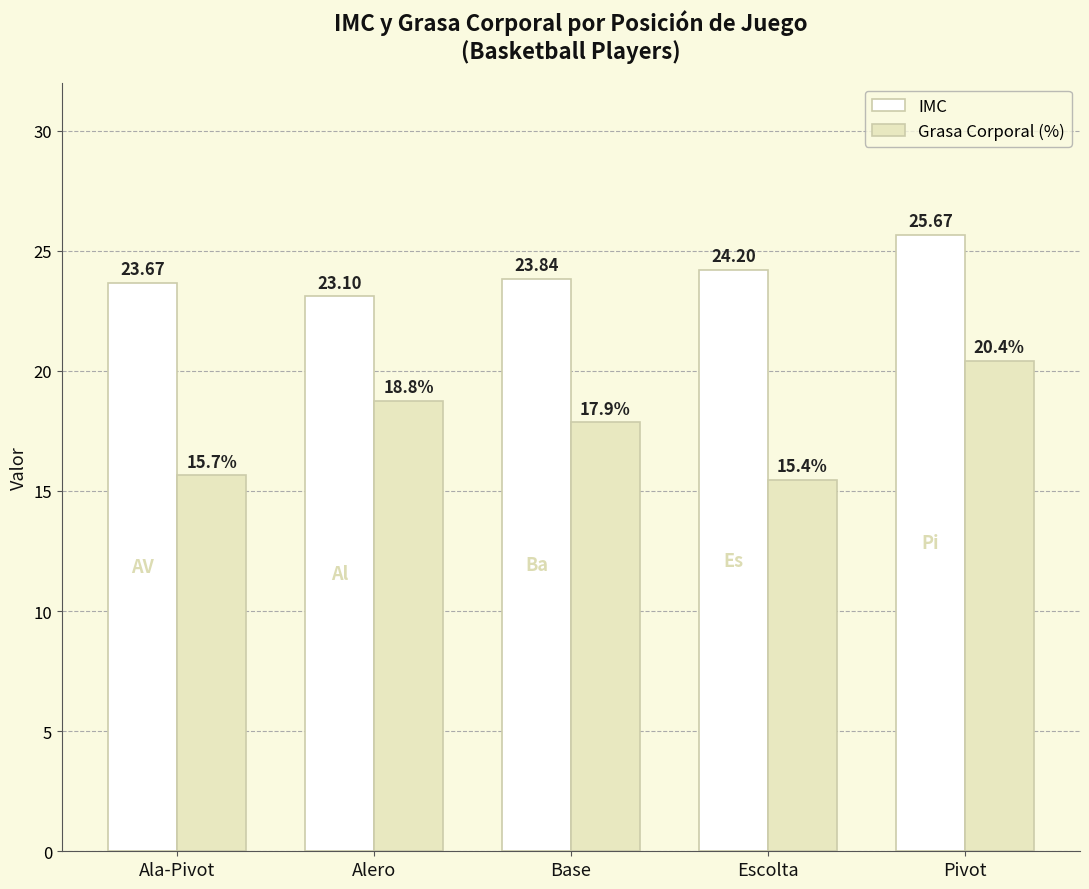

Does the chart contain stacked bars?

No